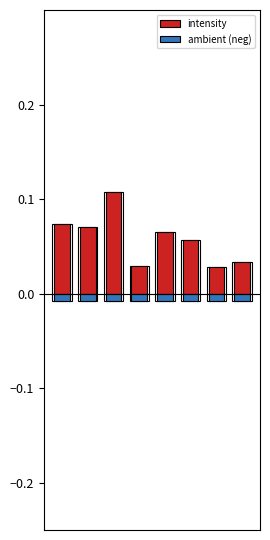

How many bars are there in each group?

2